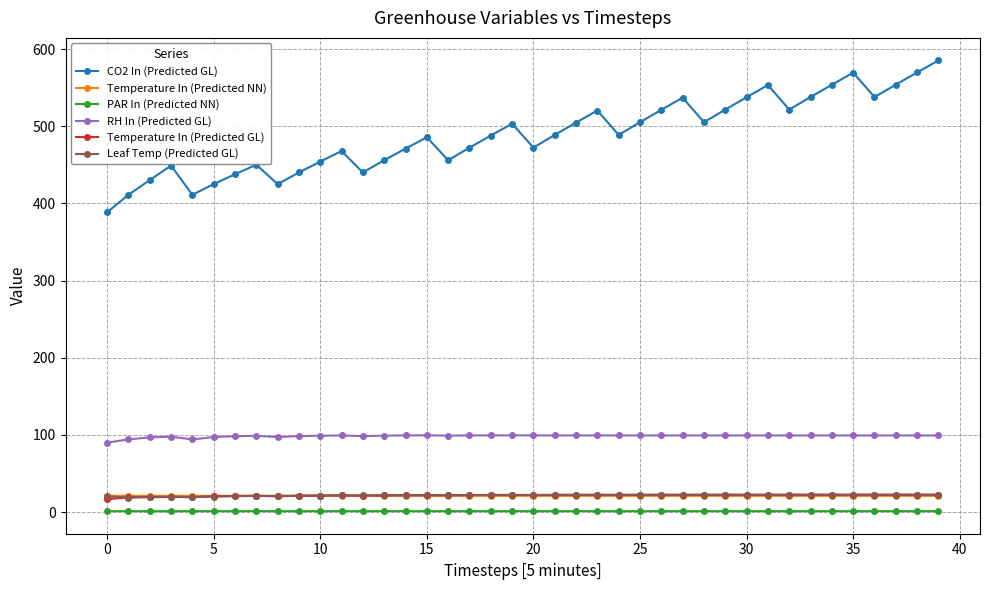

True or false: RH In (Predicted GL) and PAR In (Predicted NN) cross at least once.

False